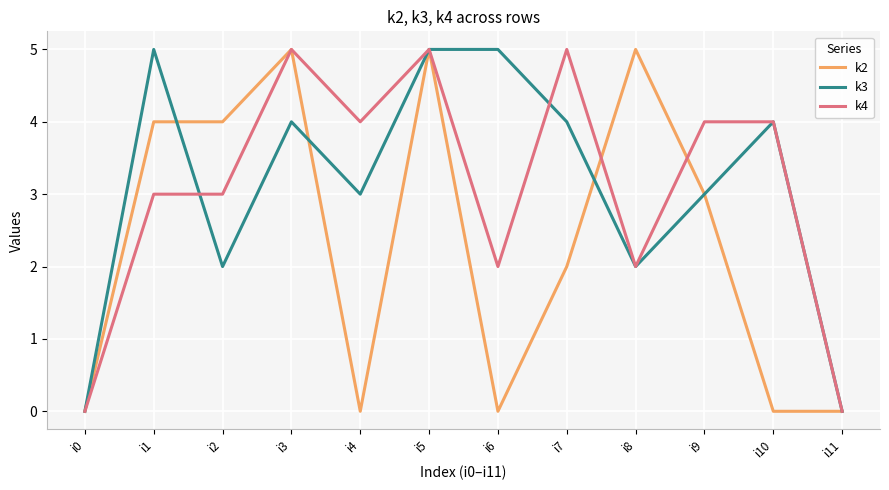

Reading right to left, transcribe all the data shown in this chart.

k2: i11=0	i10=0	i9=3	i8=5	i7=2	i6=0	i5=5	i4=0	i3=5	i2=4	i1=4	i0=0
k3: i11=0	i10=4	i9=3	i8=2	i7=4	i6=5	i5=5	i4=3	i3=4	i2=2	i1=5	i0=0
k4: i11=0	i10=4	i9=4	i8=2	i7=5	i6=2	i5=5	i4=4	i3=5	i2=3	i1=3	i0=0